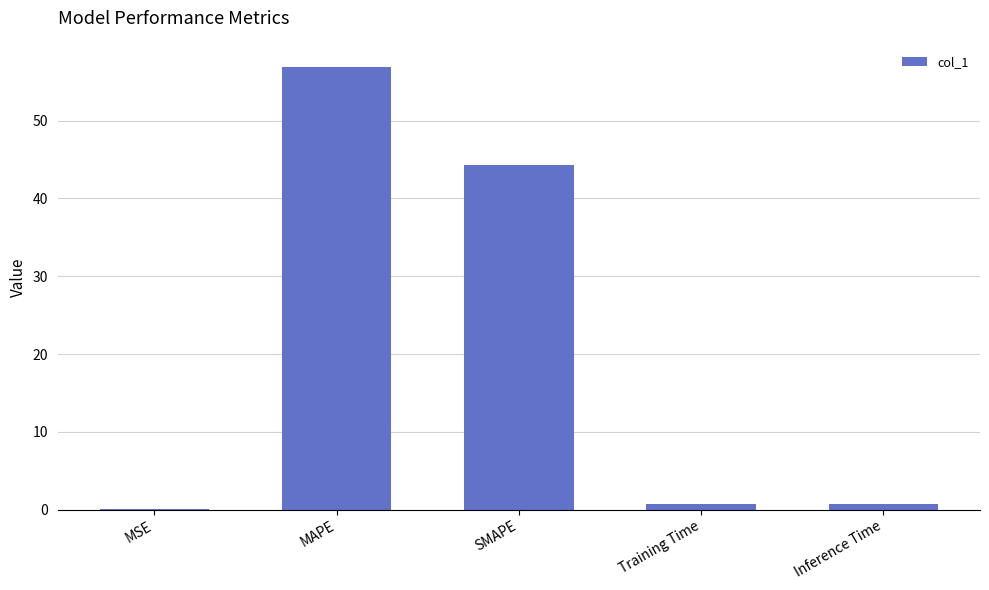

At which label is the value closest to 28?

SMAPE